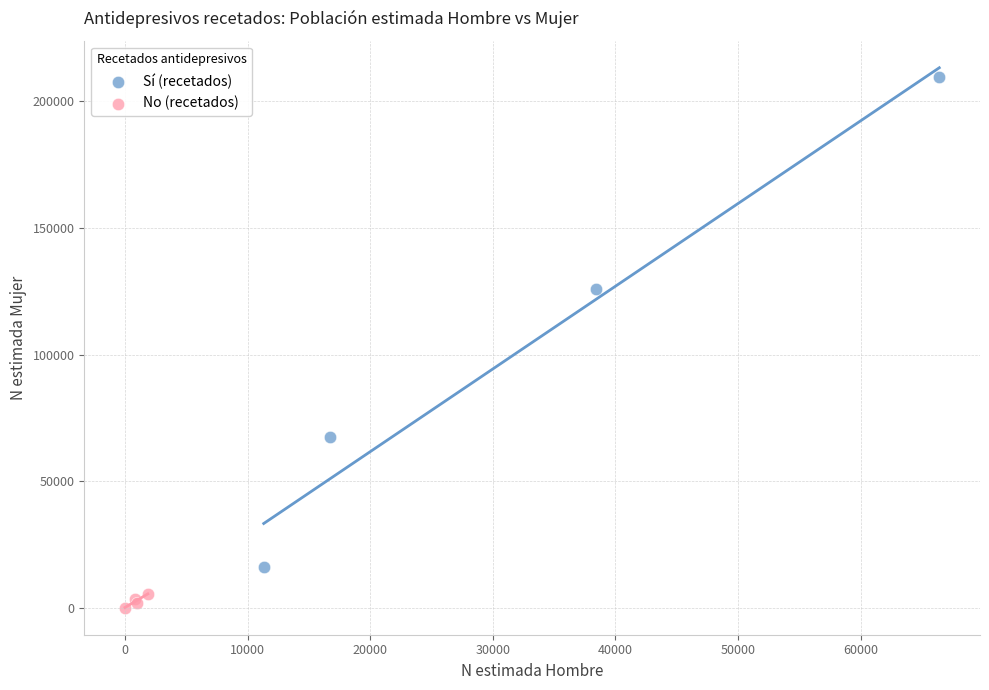

Which series has the largest Y range (max minus min)?

Sí (recetados)